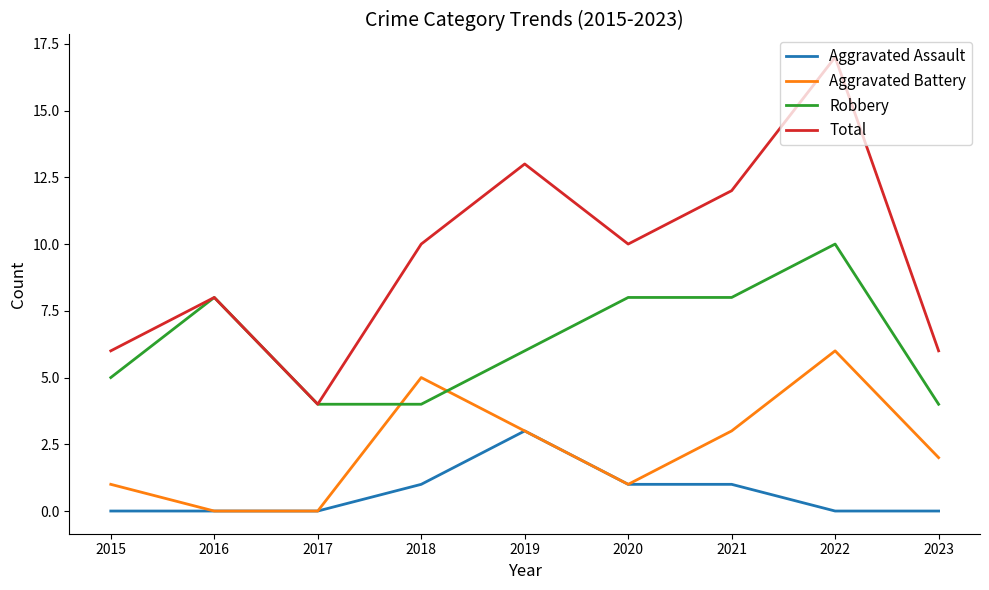

At which category is the sum across all series the highest?

2022